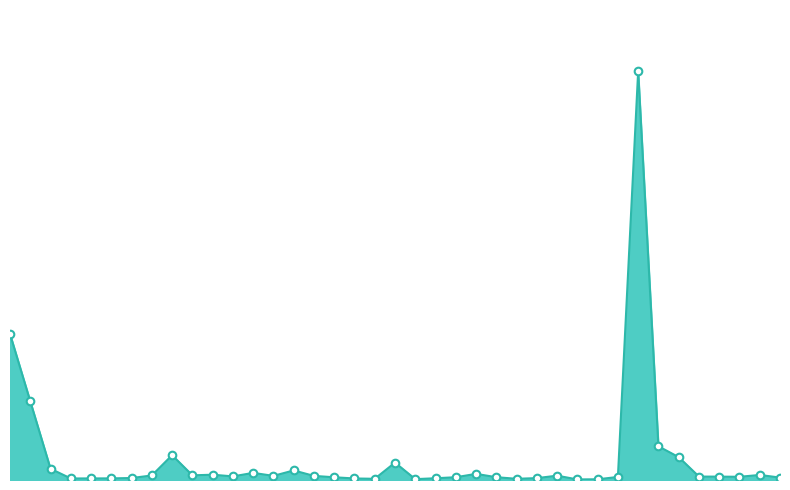

Is this an area chart (filled region under the line)?

Yes